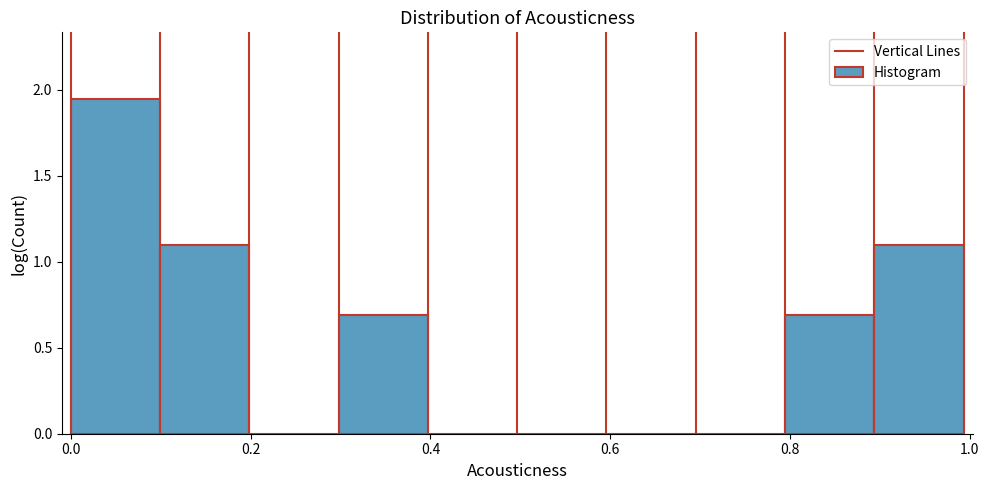

What is the height of the bar covering 0.0 to 0.1 on the x-axis? Neither the bar edges nor the heights are printed on the chart, so give them approximately, as read against the axes.

1.95